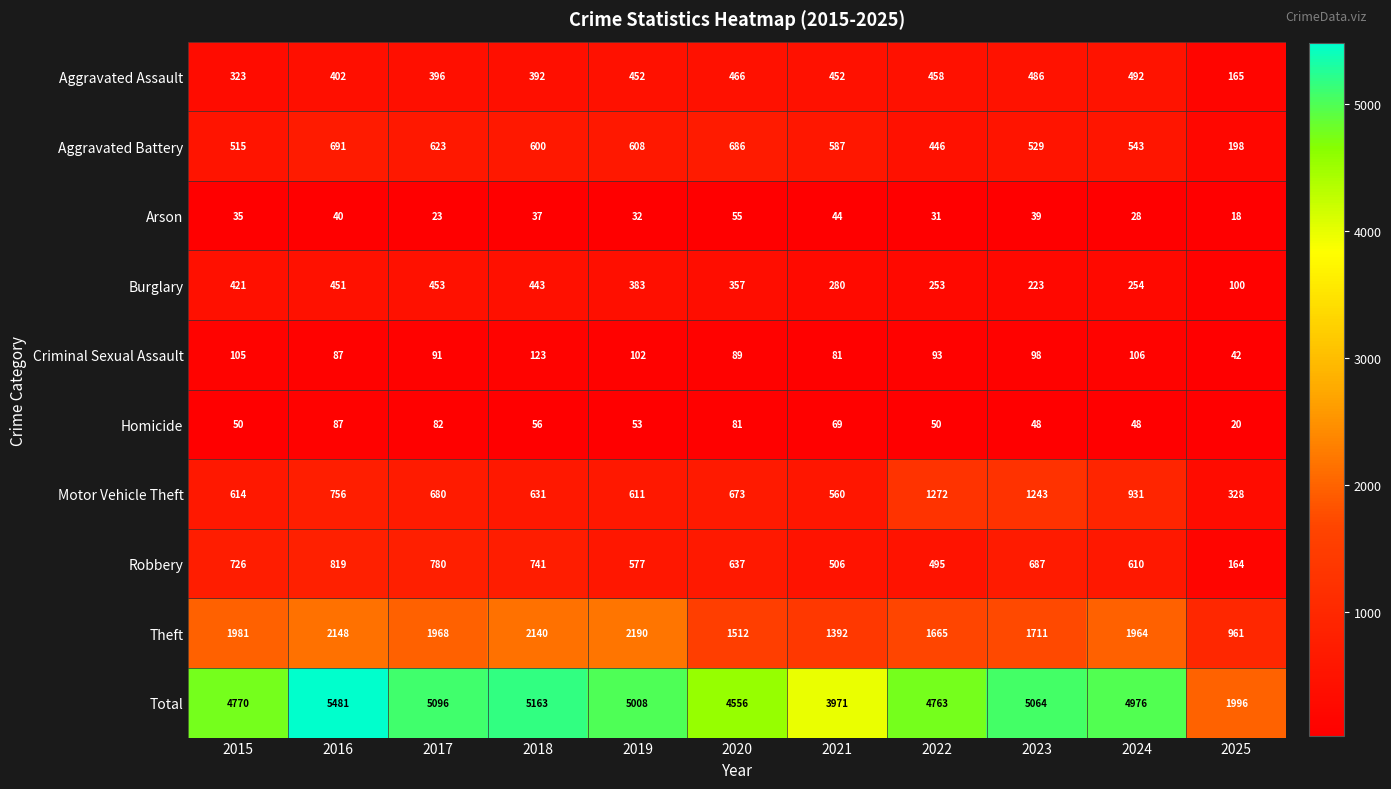

Where is Homicide nearest to the value 53?

2019